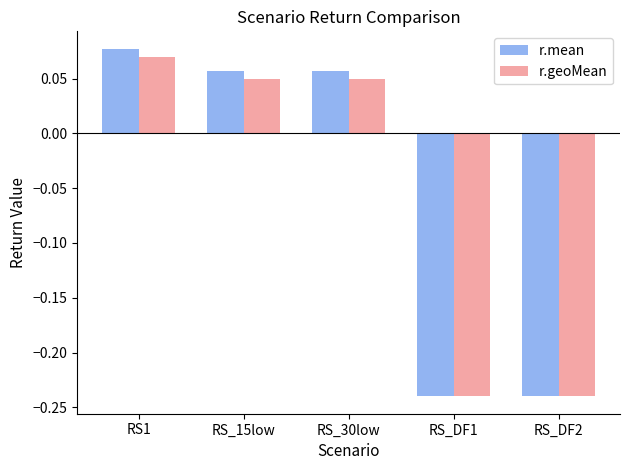

At which label does r.geoMean first exceed 0?

RS1